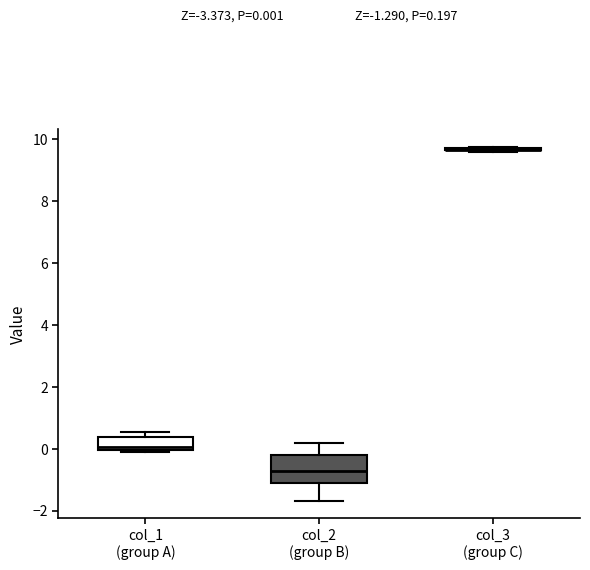

Which box is the tallest, from its lower edge to its upper edge?

col_2 (group B)